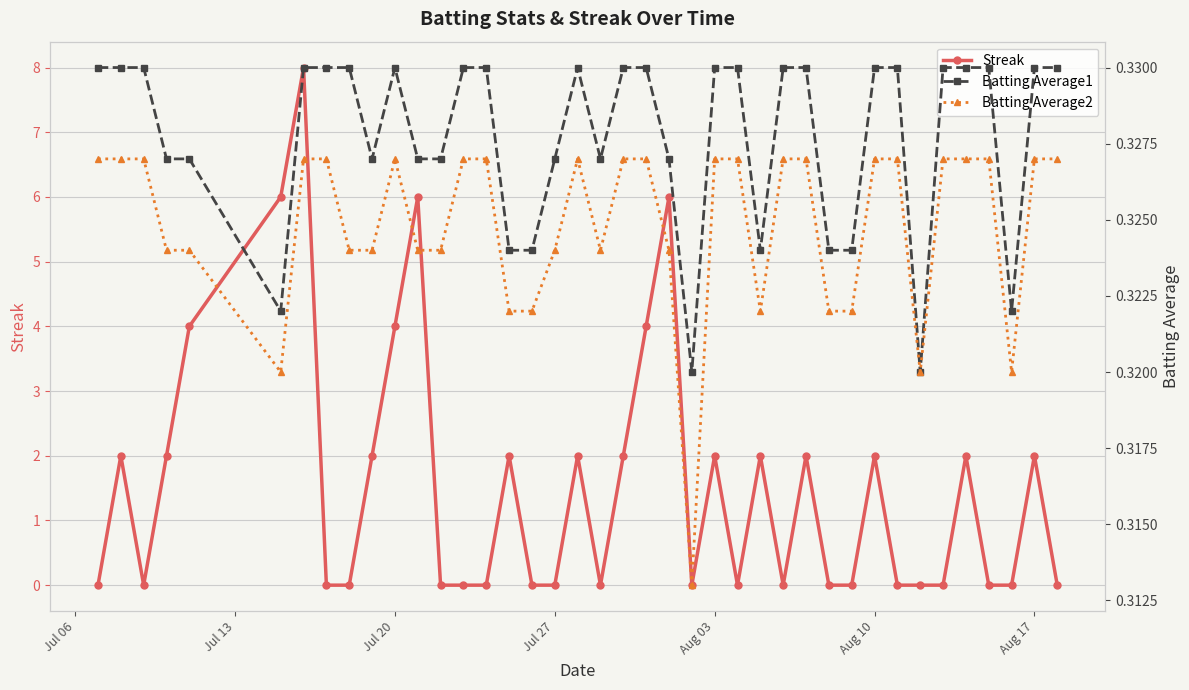

Which series has the largest total across all categories?

Streak